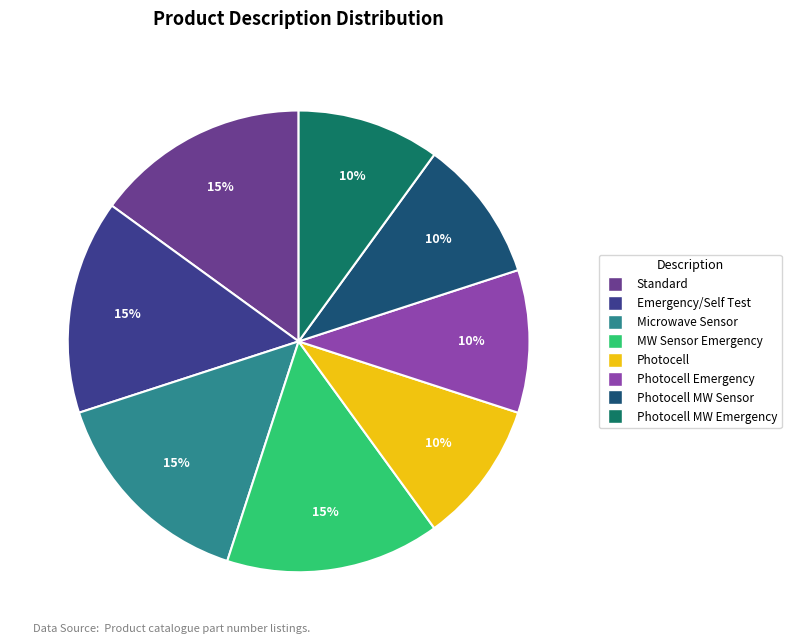

To the nearest percent, what is the average slice percentage?

12%